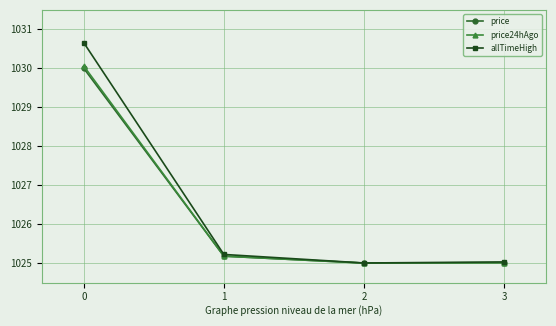

True or false: price has more than 2 points higher than both neighbors.

False